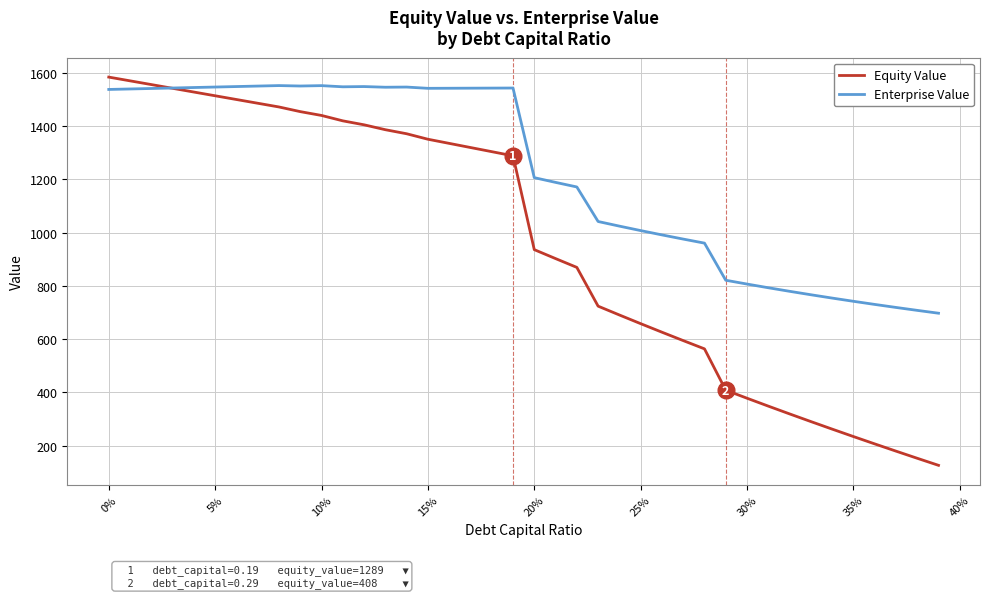

How many values in the Enterprise Value series are below 1538?

20